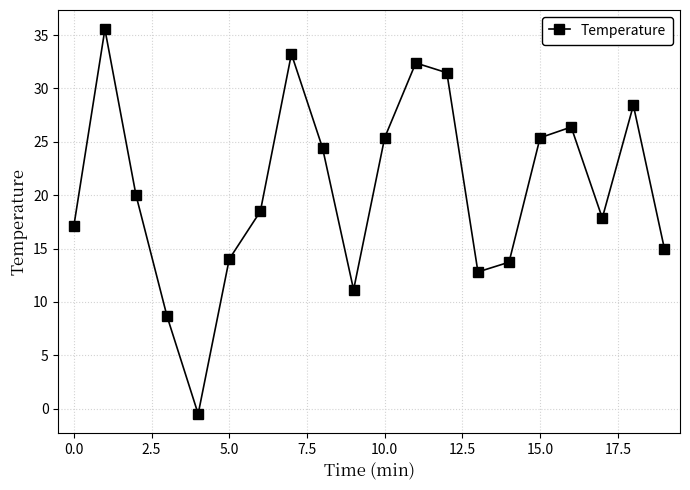

What is the value of the 17th point from the left?

26.4